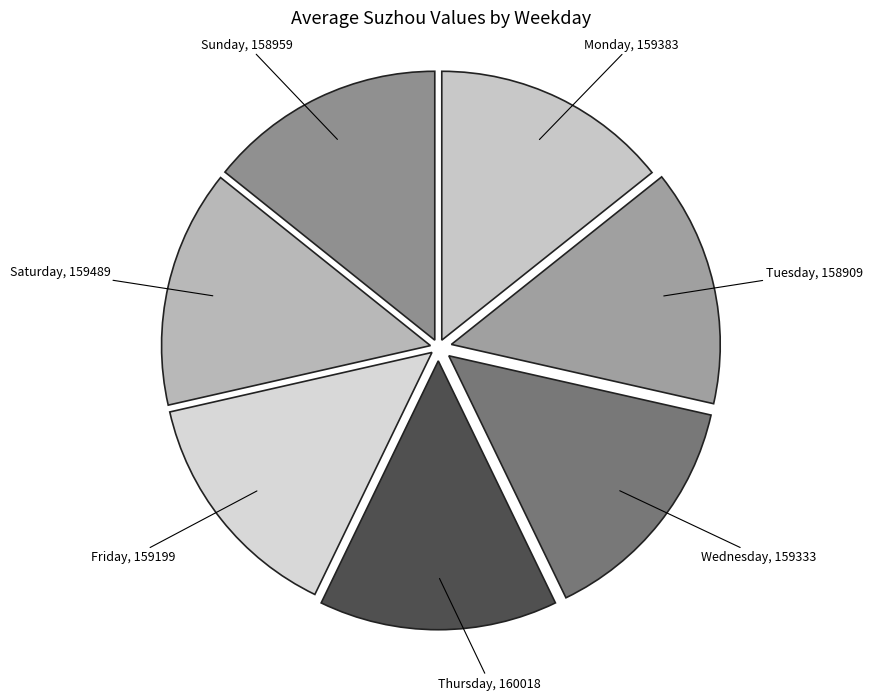

Count the number of slices in the pie.

7